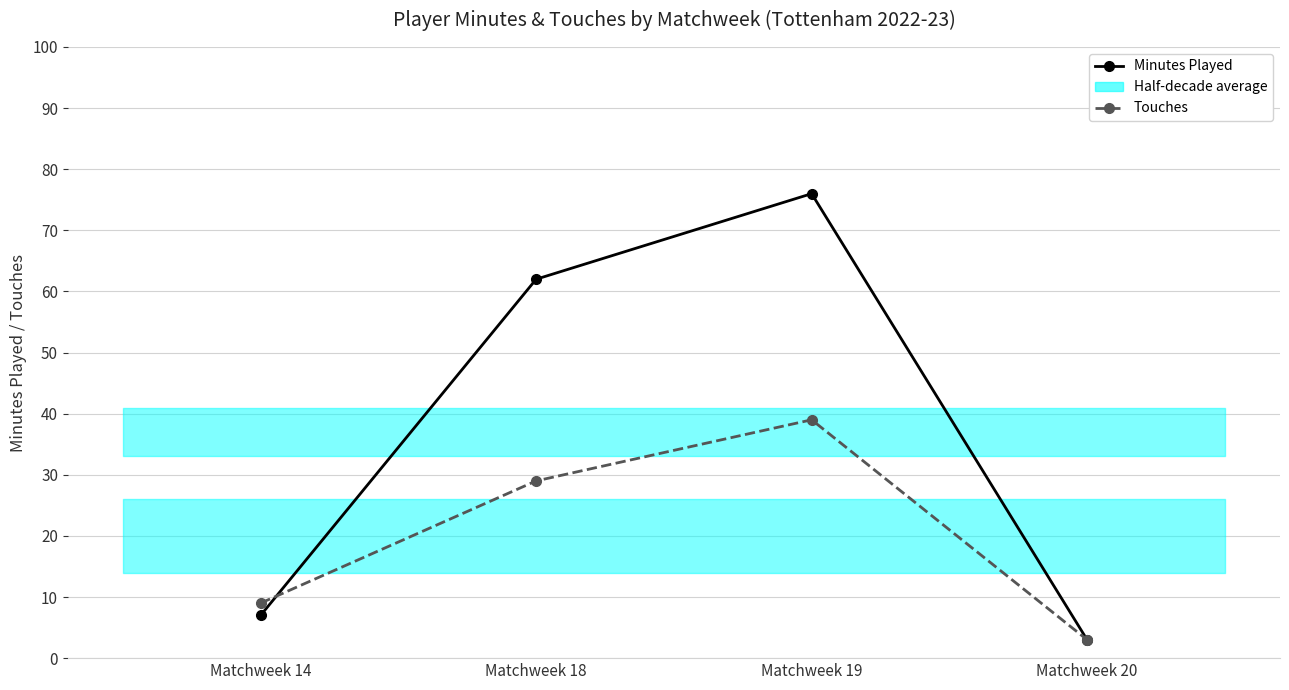

Reading left to right, list all the values displayed in this chart.

Minutes Played: 7	62	76	3
Touches: 9	29	39	3